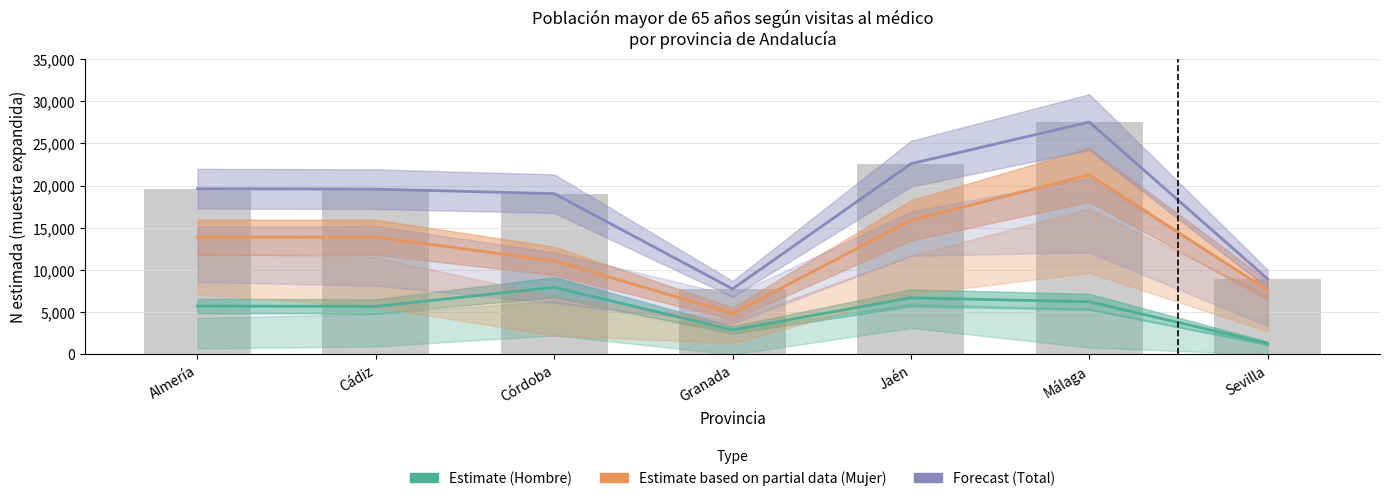

What position from the left is Jaén?

5